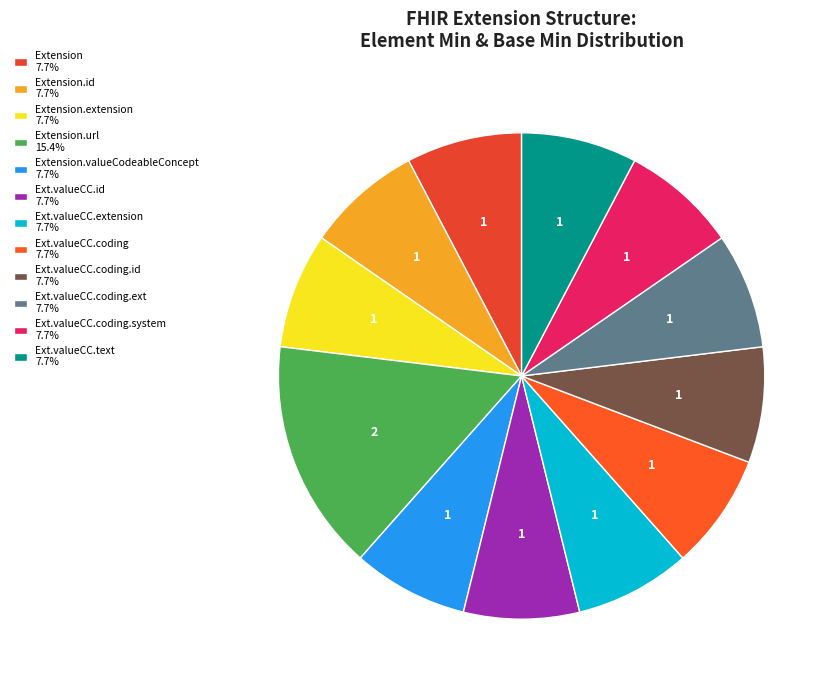

What is the smallest slice in the pie chart?

Extension